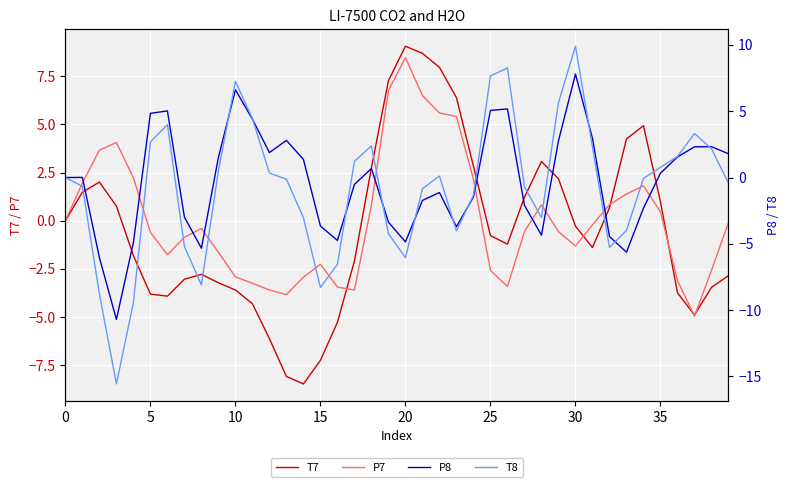

What is the maximum value shown in the chart?

9.9